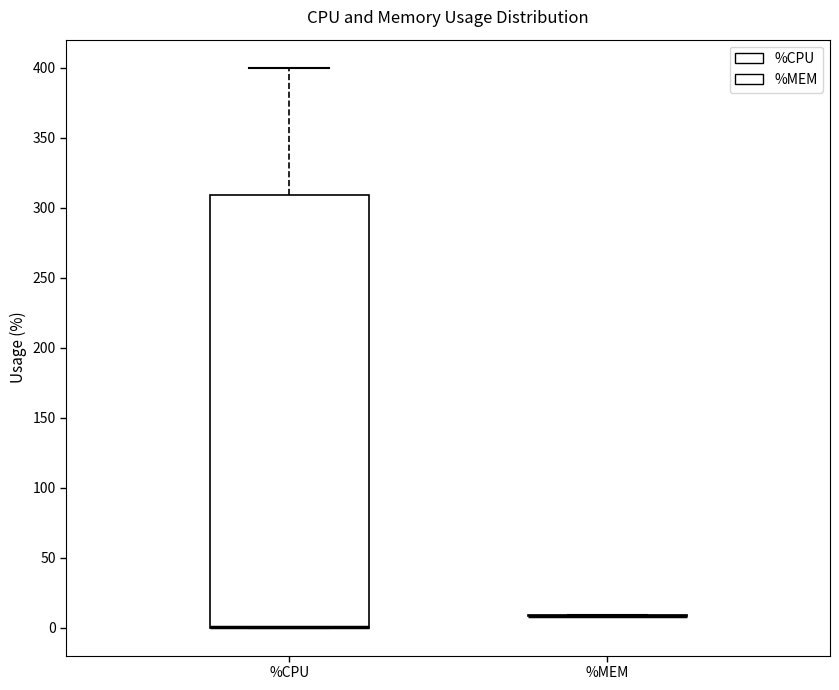

Reading left to right, read every box against the y-axis: the position of its median line, the range the box covers, and the ends of its whiskers. The values are not printed on the chart, so give them approximately, as read against the axis.

%CPU: median 0 (drawn on the box's lower edge), box 0 to 310, whiskers 0 to 400
%MEM: box collapsed to a line at 10, whiskers 10 to 10